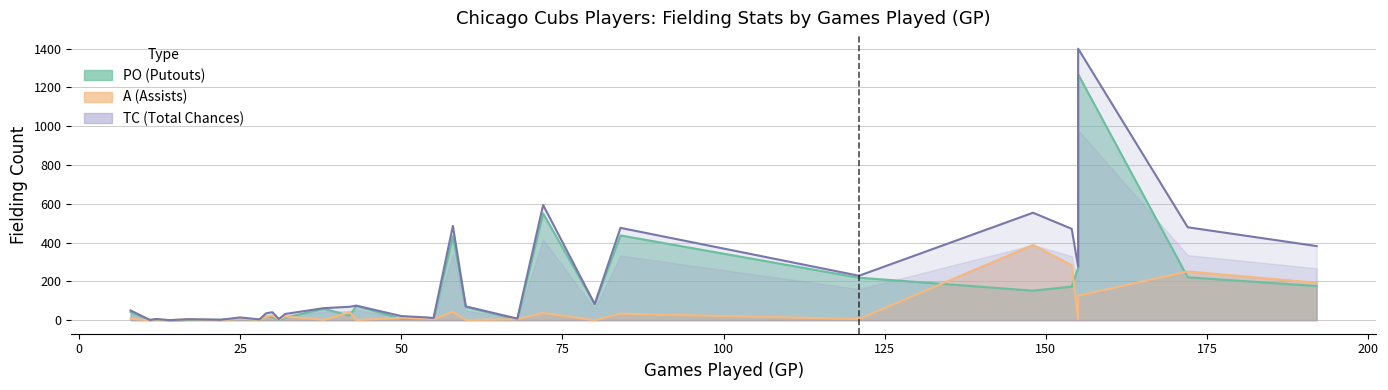

What is the value of the A point at the 26th from the left?

33